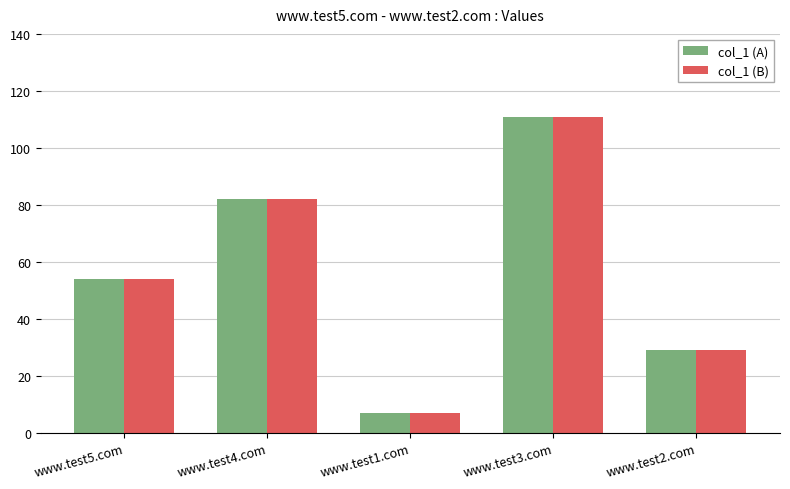

Does the chart contain stacked bars?

No